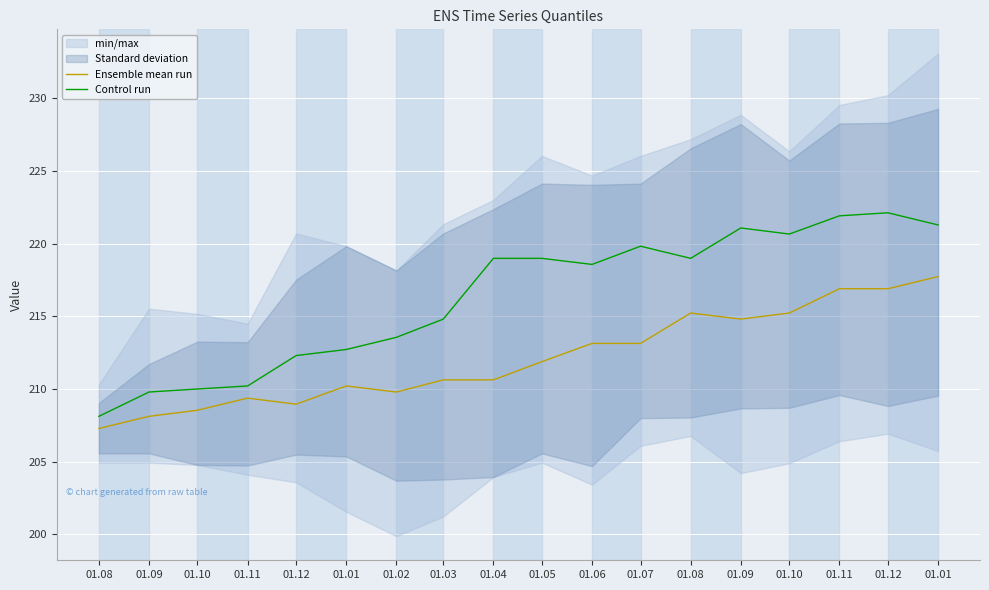

Is the value of Ensemble mean run at 01.02 greater than the value of Control run at 01.09?

No